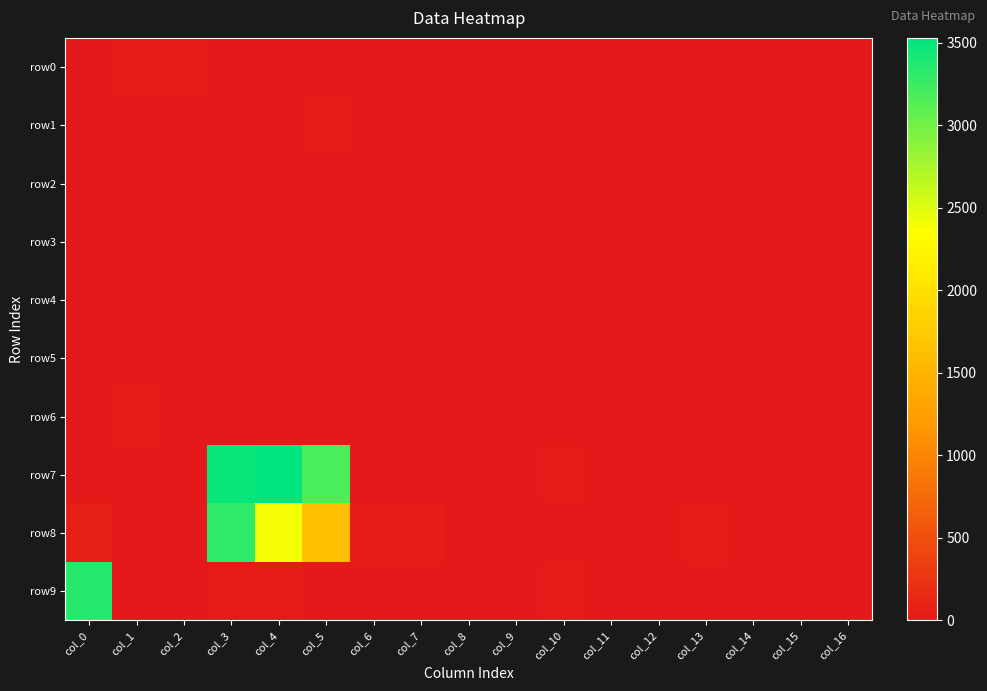

At col_14, list the series in order from smallest to largest.

row0, row1, row2, row3, row5, row8, row9, row7, row4, row6